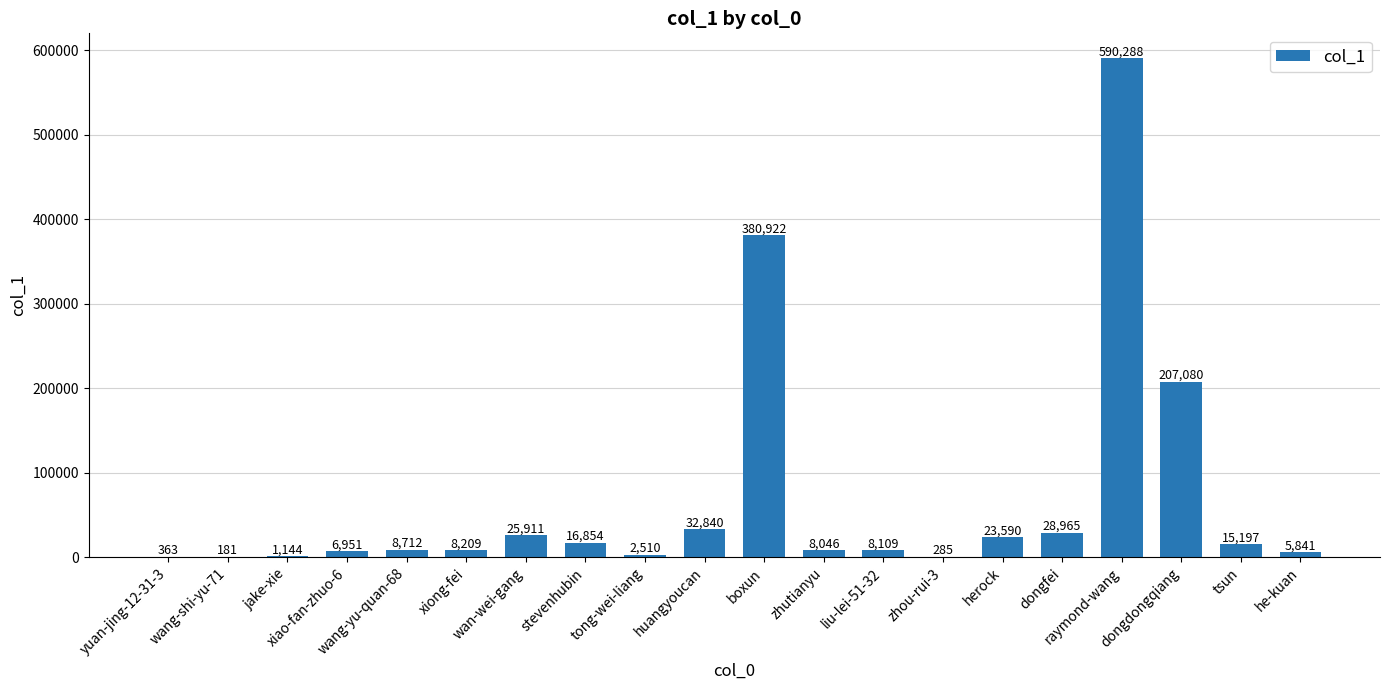

How many categories are shown in the chart?

20